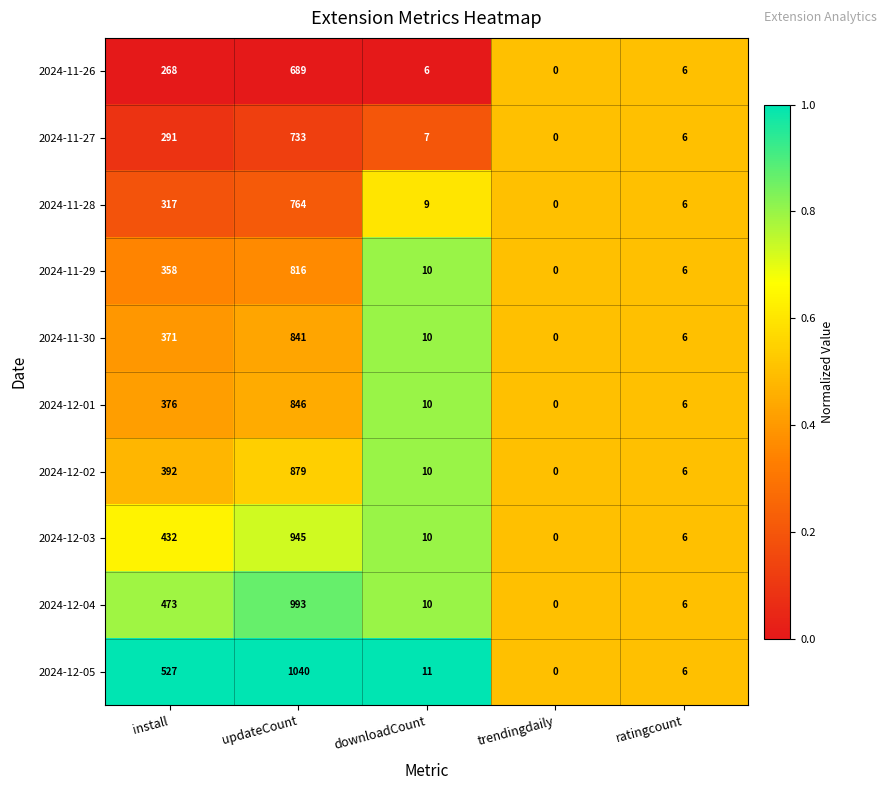

What is the total value across all series at downloadCount?

93